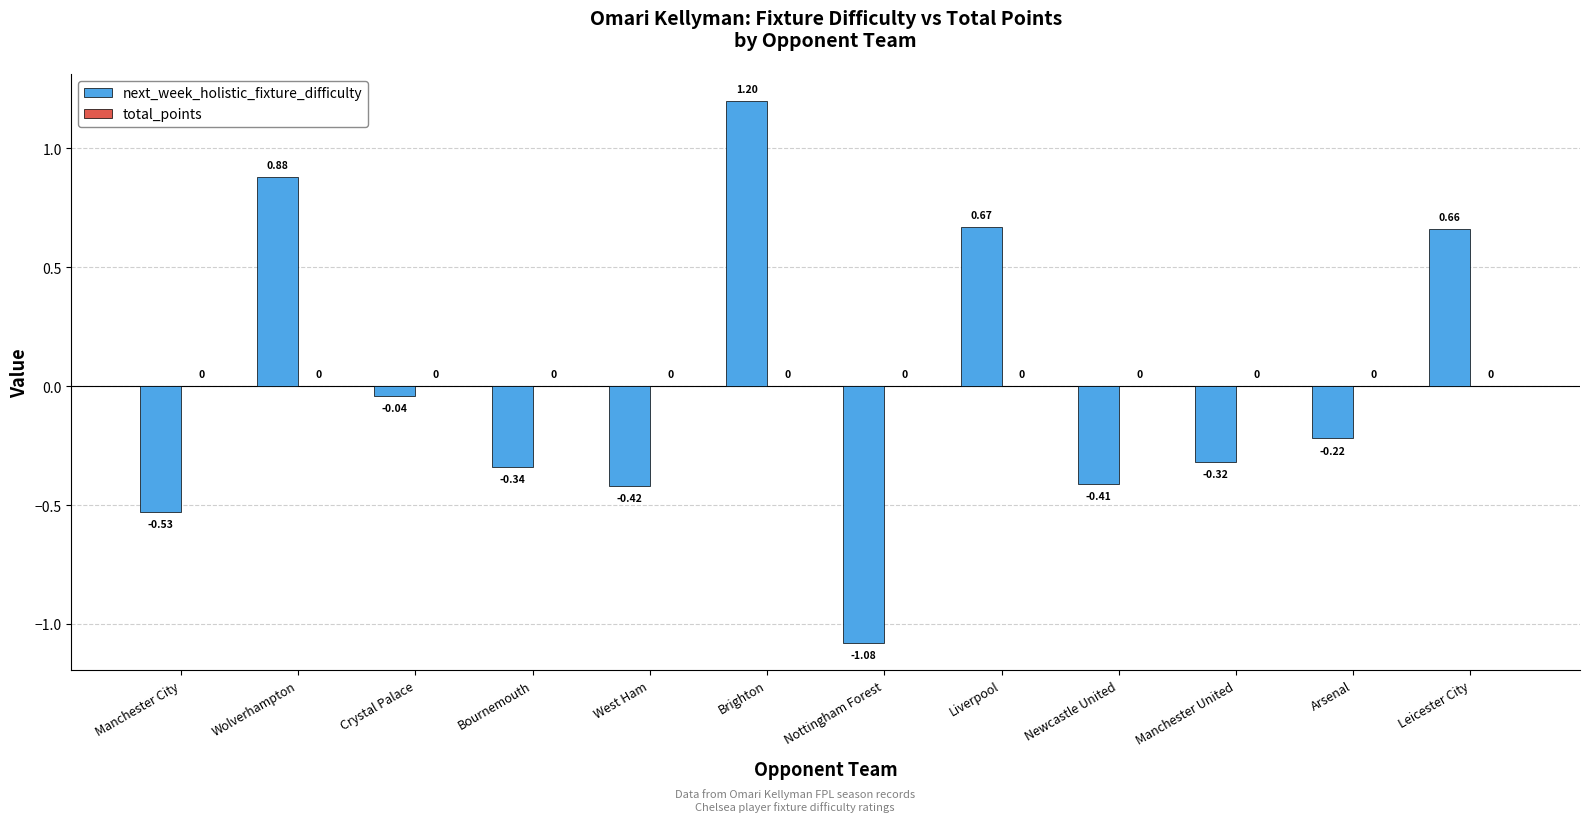

List the labels in order of value, largest first.

Brighton, Wolverhampton, Liverpool, Leicester City, Crystal Palace, Arsenal, Manchester United, Bournemouth, Newcastle United, West Ham, Manchester City, Nottingham Forest